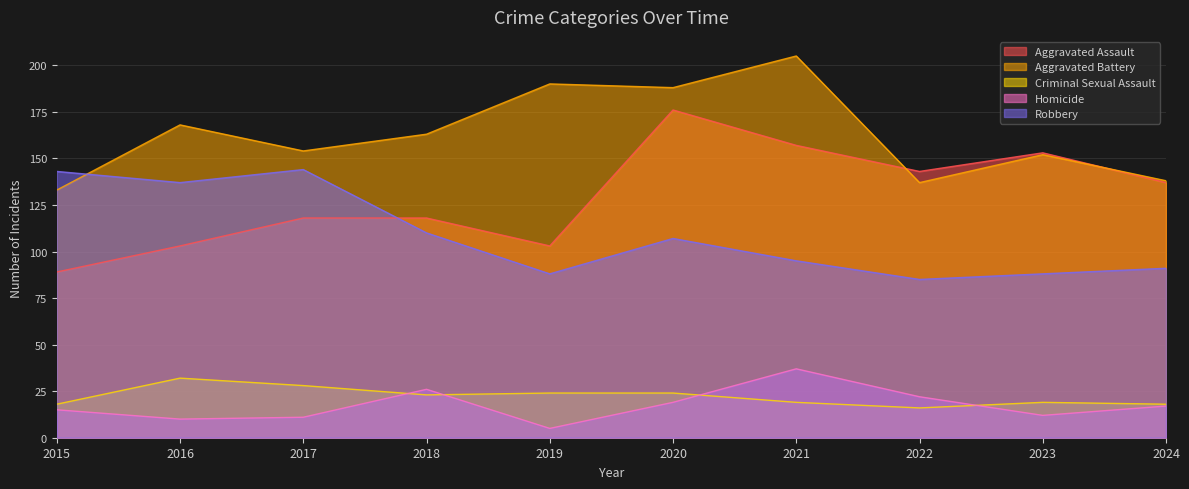

What is the value of the Aggravated Battery point at the 3rd from the left?

154